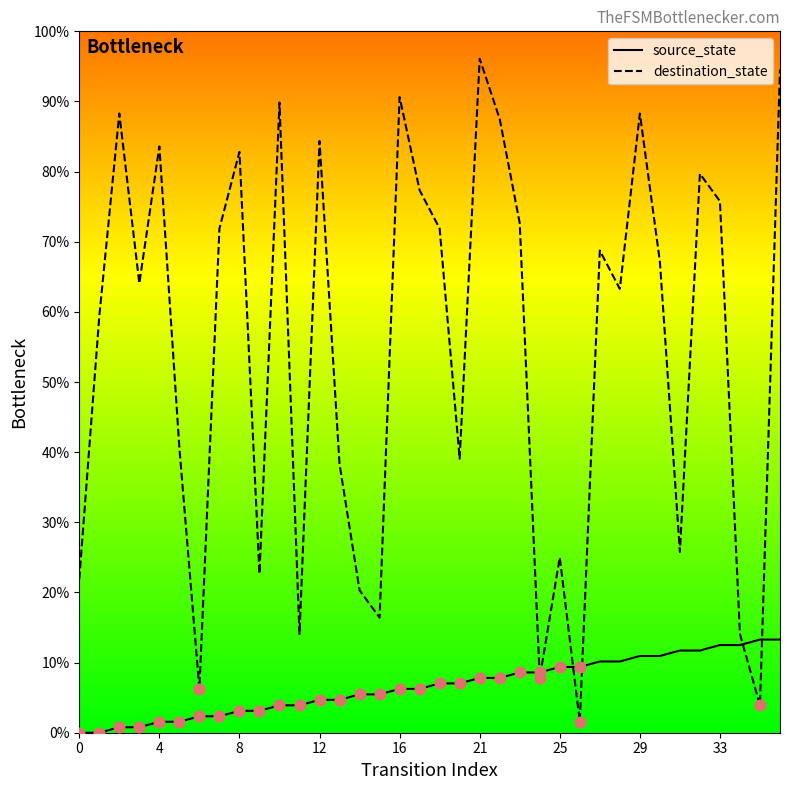

Which series has the largest total across all categories?

destination_state